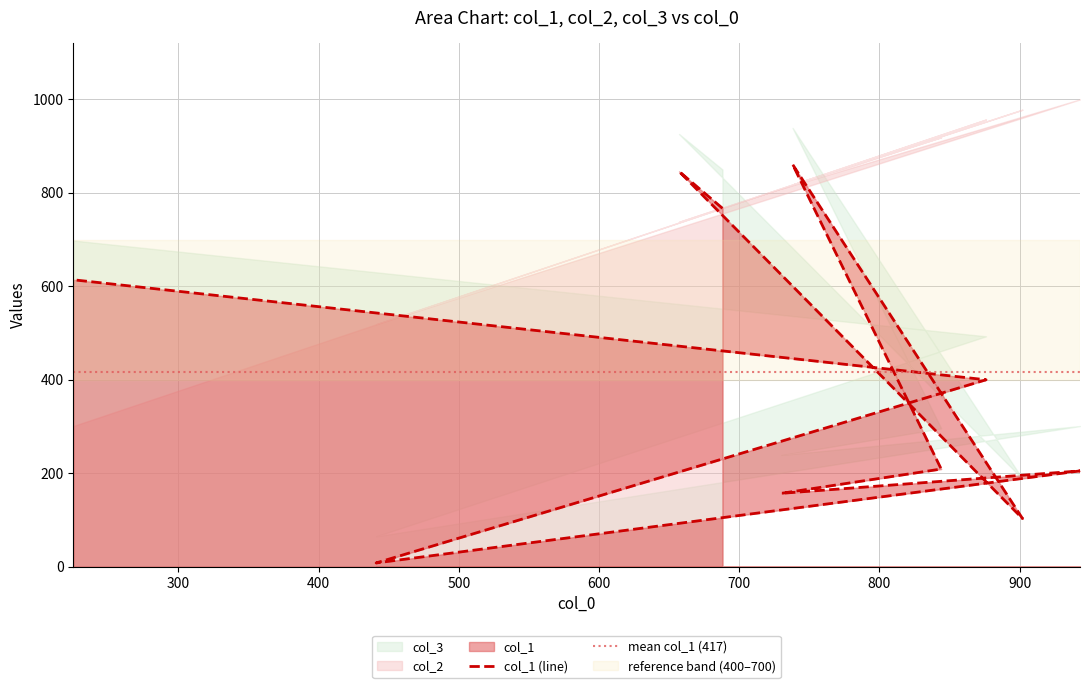

What is the label of the 10th point from the right?

688